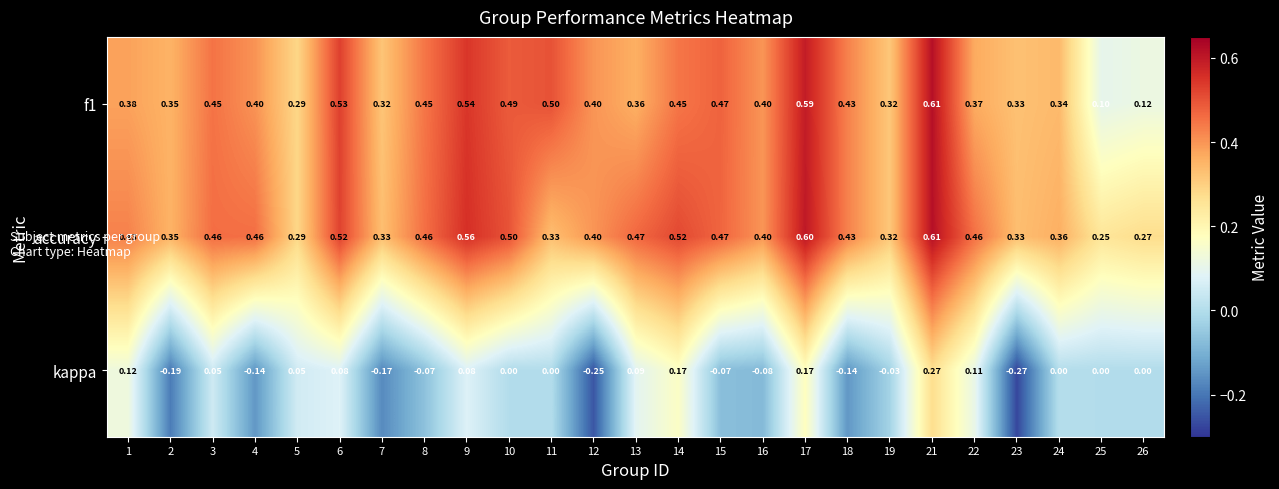

Which series has the largest range (max minus min)?

kappa